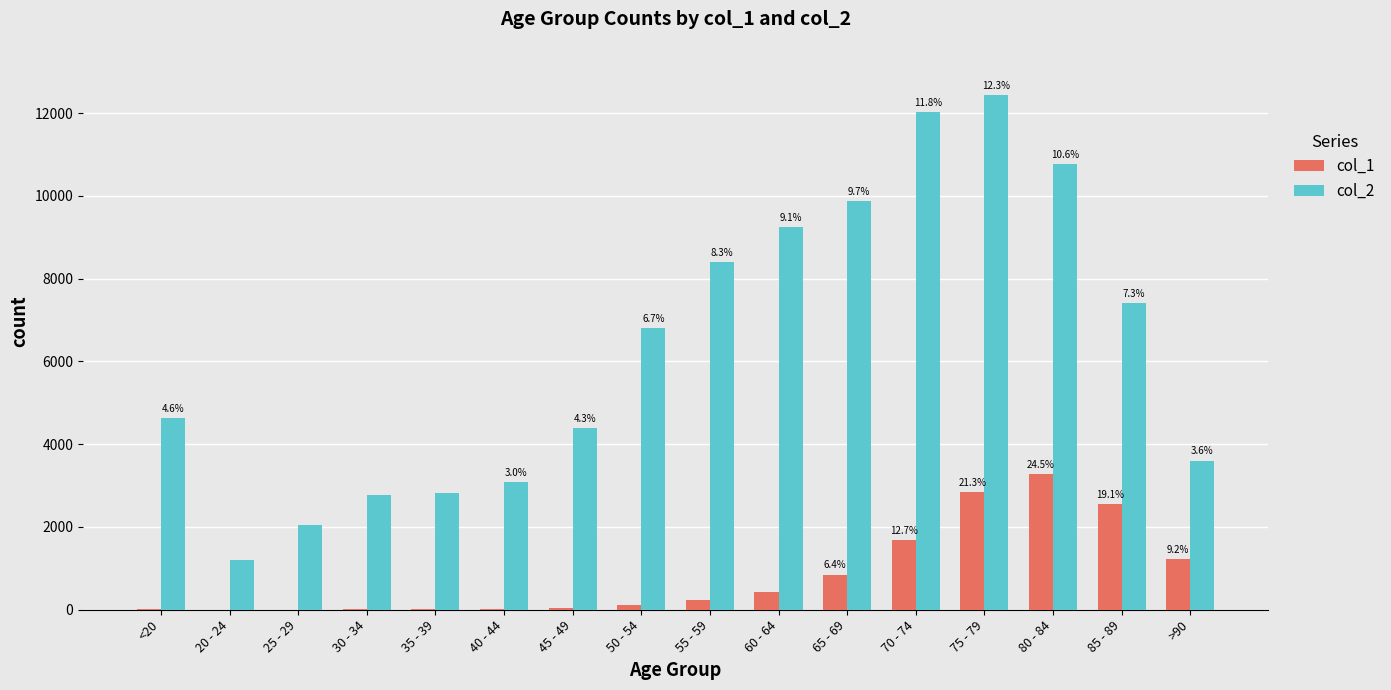

What is the sum of all col_1 values?

13343